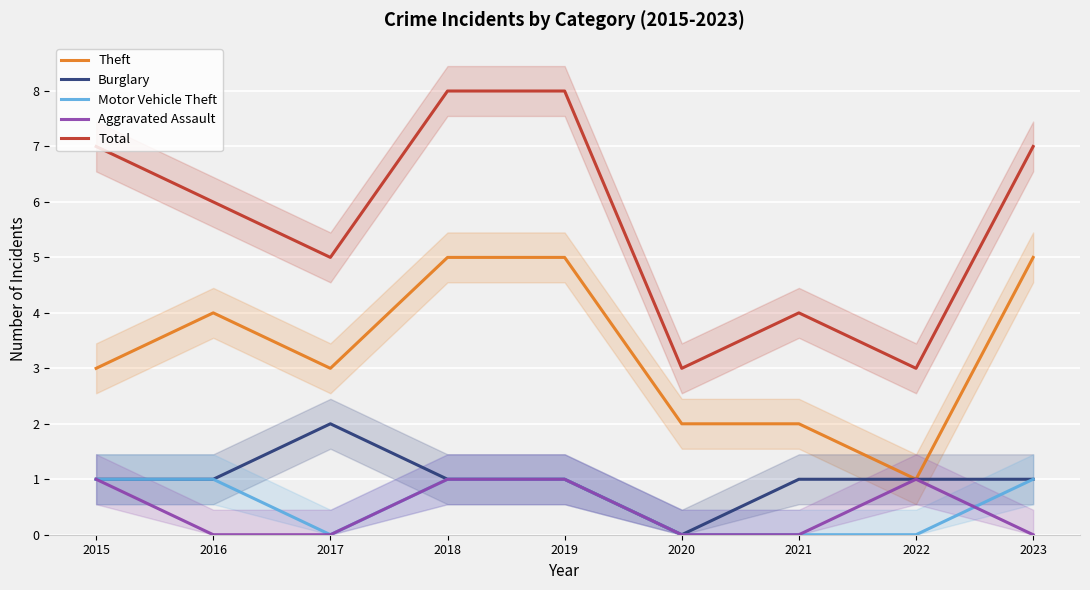

List the labels in order of Aggravated Assault value, largest first.

2015, 2018, 2019, 2022, 2016, 2017, 2020, 2021, 2023